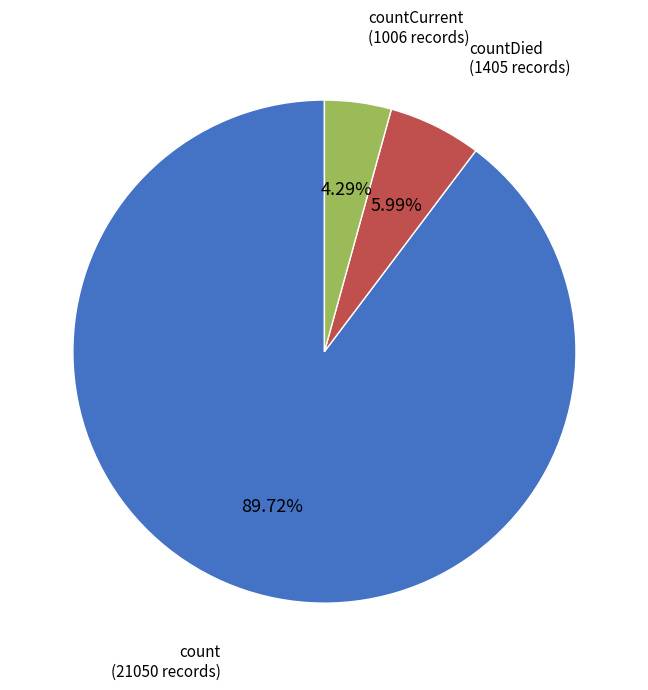

Does any single category account for the majority?

Yes